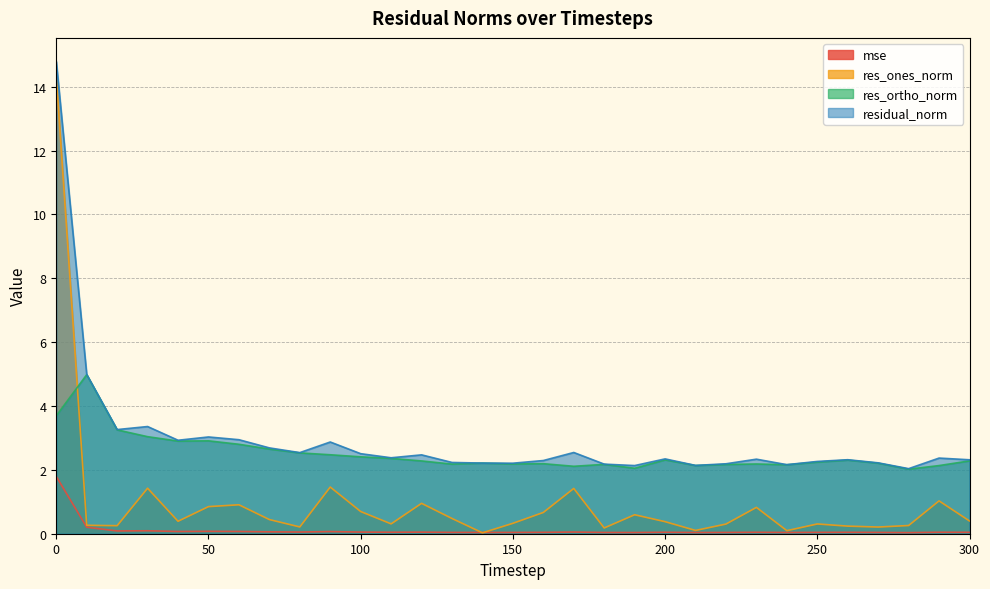

Reading left to right, list all the values displayed in this chart.

mse: 0=1.8	10=0.2	20=0.1	30=0.1	40=0.1	50=0.1	60=0.1	70=0.1	80=0.1	90=0.1	100=0.1	110=0.0	120=0.0	130=0.0	140=0.0	150=0.0	160=0.0	170=0.1	180=0.0	190=0.0	200=0.0	210=0.0	220=0.0	230=0.0	240=0.0	250=0.0	260=0.0	270=0.0	280=0.0	290=0.0	300=0.0
res_ones_norm: 0=14.3	10=0.3	20=0.3	30=1.4	40=0.4	50=0.8	60=0.9	70=0.4	80=0.2	90=1.5	100=0.7	110=0.3	120=1.0	130=0.5	140=0.0	150=0.3	160=0.7	170=1.4	180=0.2	190=0.6	200=0.4	210=0.1	220=0.3	230=0.8	240=0.1	250=0.3	260=0.2	270=0.2	280=0.3	290=1.0	300=0.4
res_ortho_norm: 0=3.7	10=5.0	20=3.3	30=3.0	40=2.9	50=2.9	60=2.8	70=2.7	80=2.5	90=2.5	100=2.4	110=2.4	120=2.3	130=2.2	140=2.2	150=2.2	160=2.2	170=2.1	180=2.2	190=2.0	200=2.3	210=2.1	220=2.2	230=2.2	240=2.2	250=2.2	260=2.3	270=2.2	280=2.0	290=2.1	300=2.3
residual_norm: 0=14.8	10=5.0	20=3.3	30=3.4	40=2.9	50=3.0	60=2.9	70=2.7	80=2.5	90=2.9	100=2.5	110=2.4	120=2.5	130=2.2	140=2.2	150=2.2	160=2.3	170=2.5	180=2.2	190=2.1	200=2.3	210=2.1	220=2.2	230=2.3	240=2.2	250=2.3	260=2.3	270=2.2	280=2.0	290=2.4	300=2.3